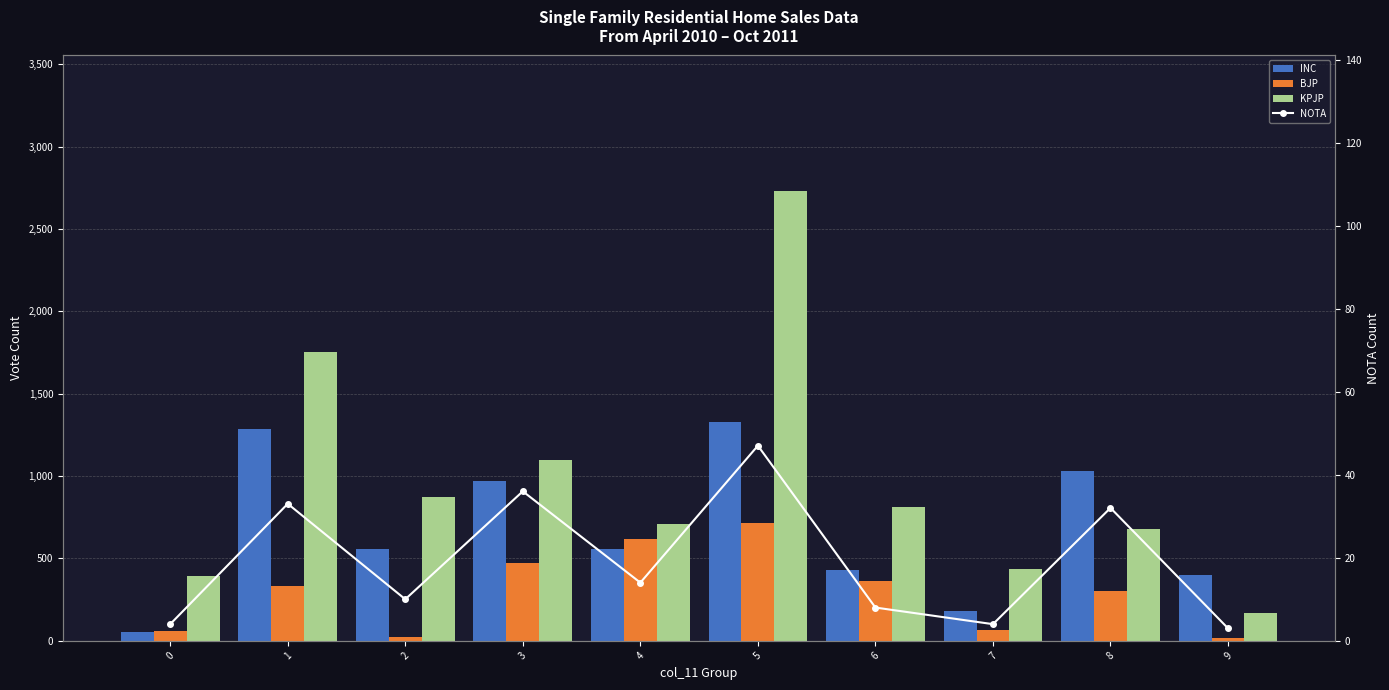

How many groups of bars are there?

10